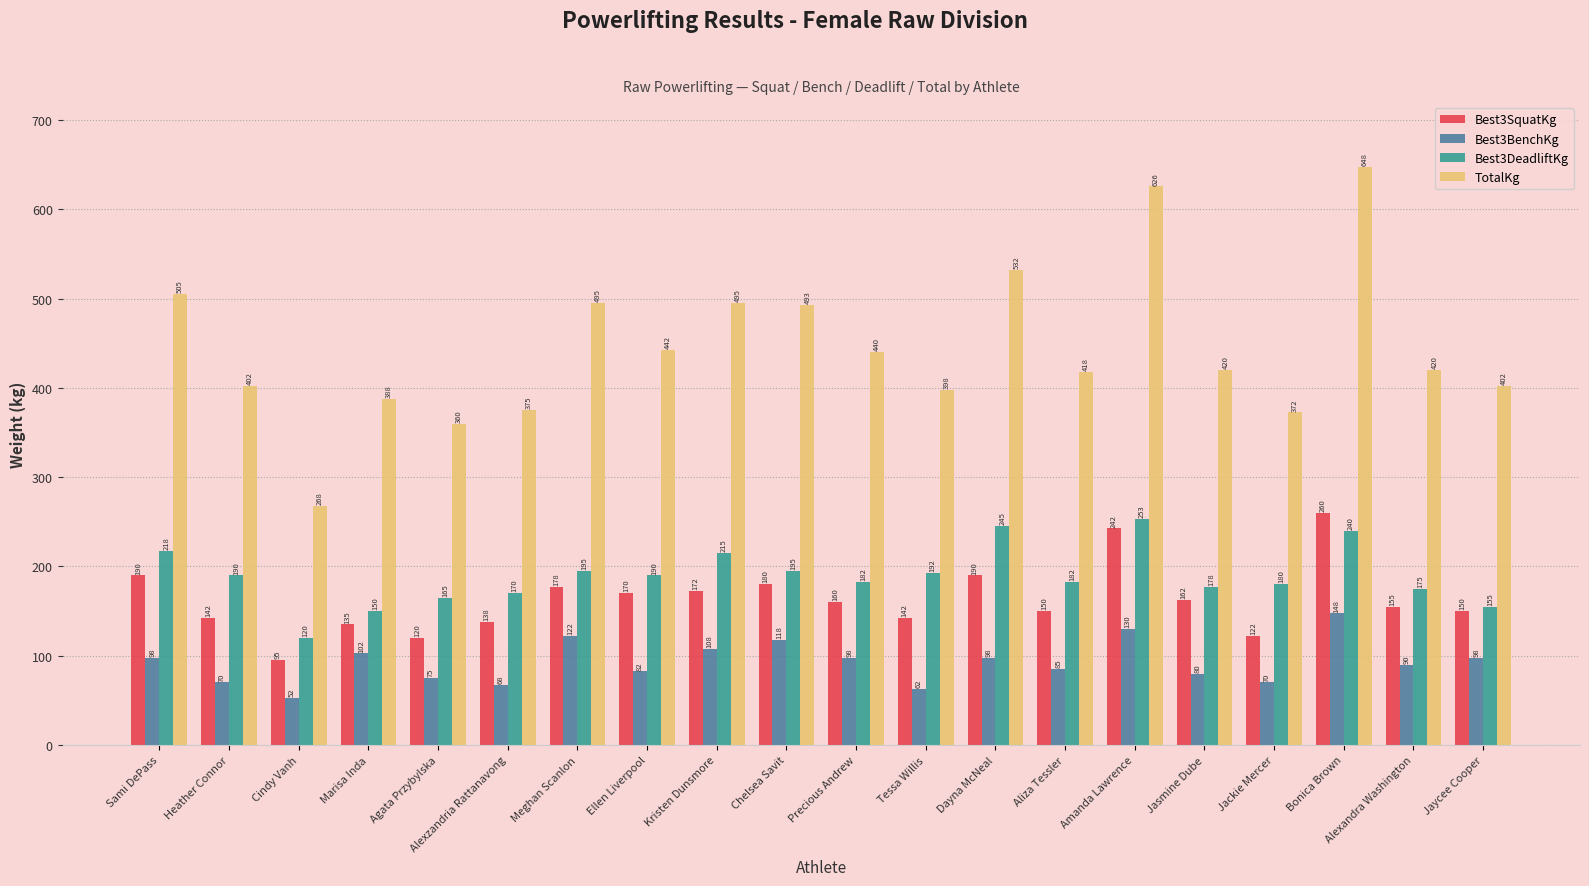

What is the smallest value displayed?

52.5